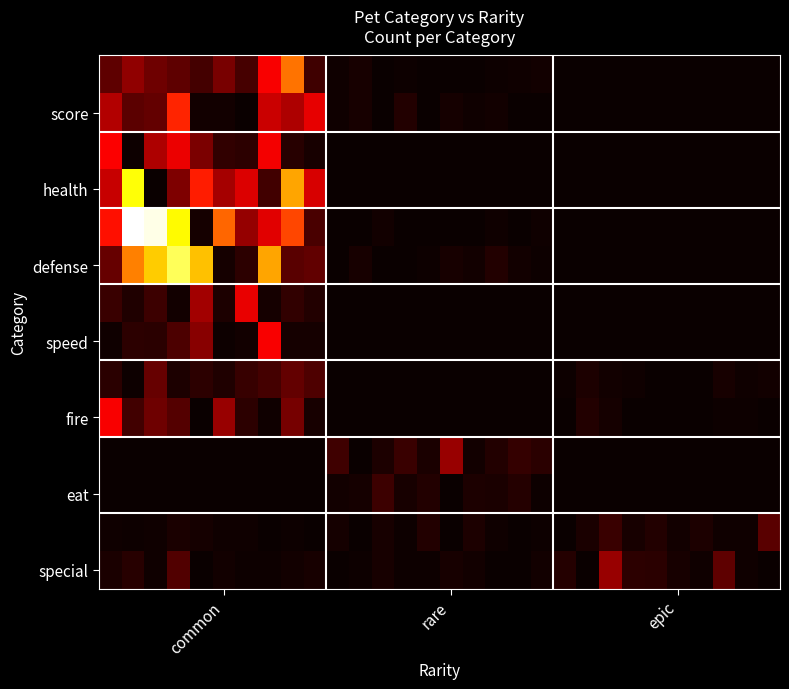

How many categories are shown in the chart?

30